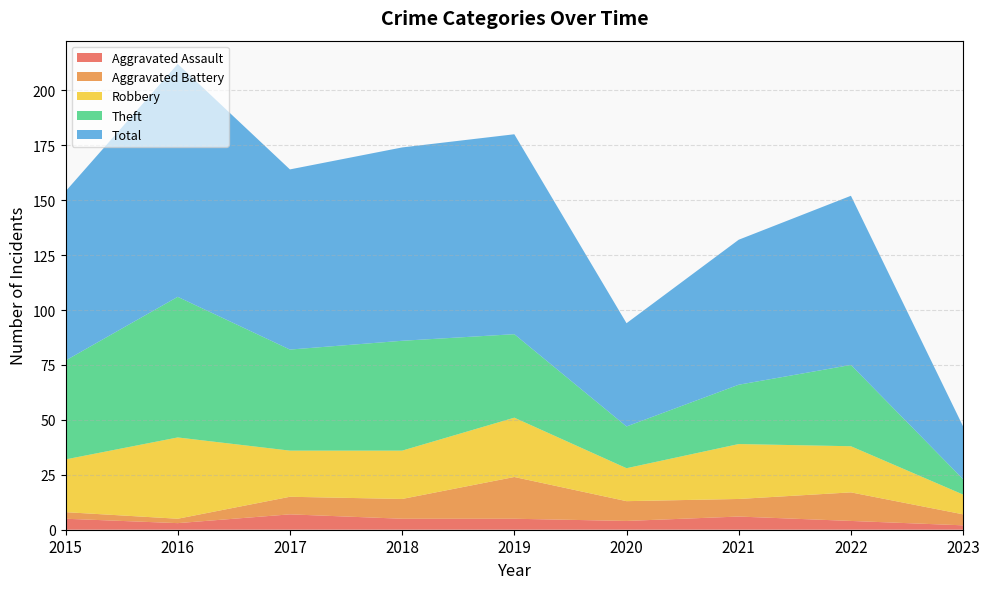

Which has a higher value, 2016 or 2017?

2017